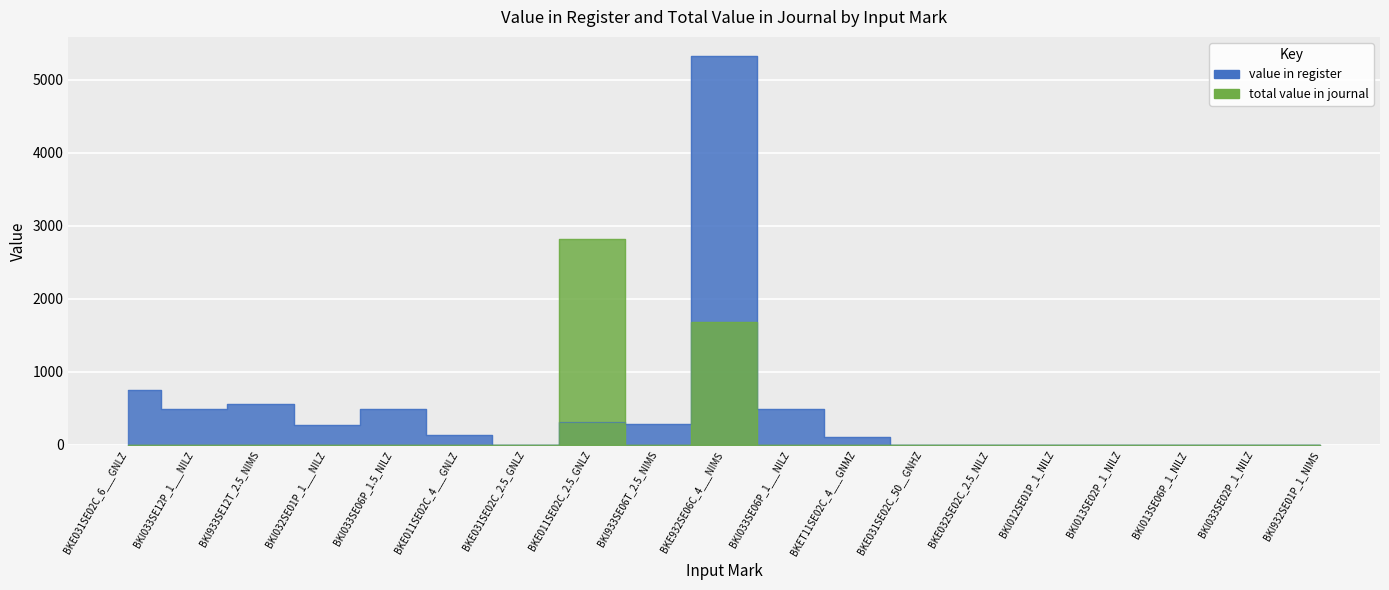

What are all the series names shown in the legend?

value in register, total value in journal